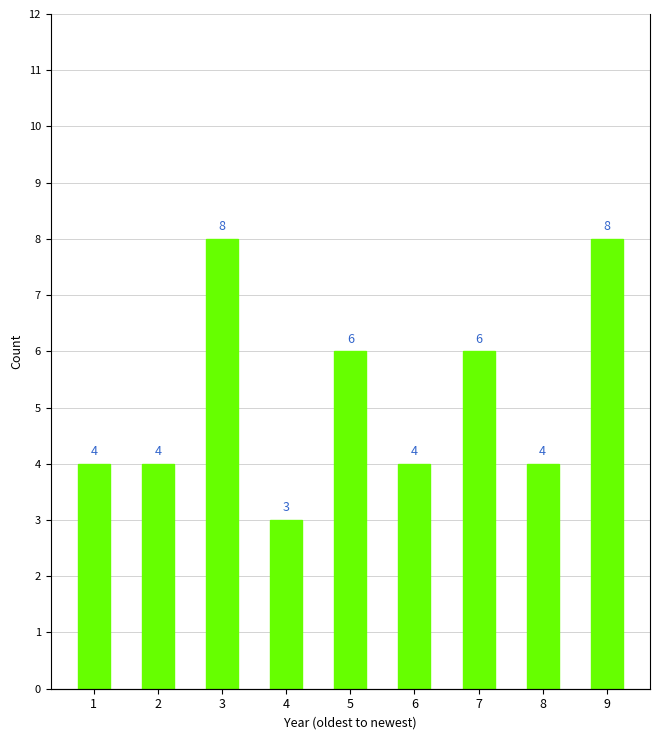

What is the minimum value shown in the chart?

3